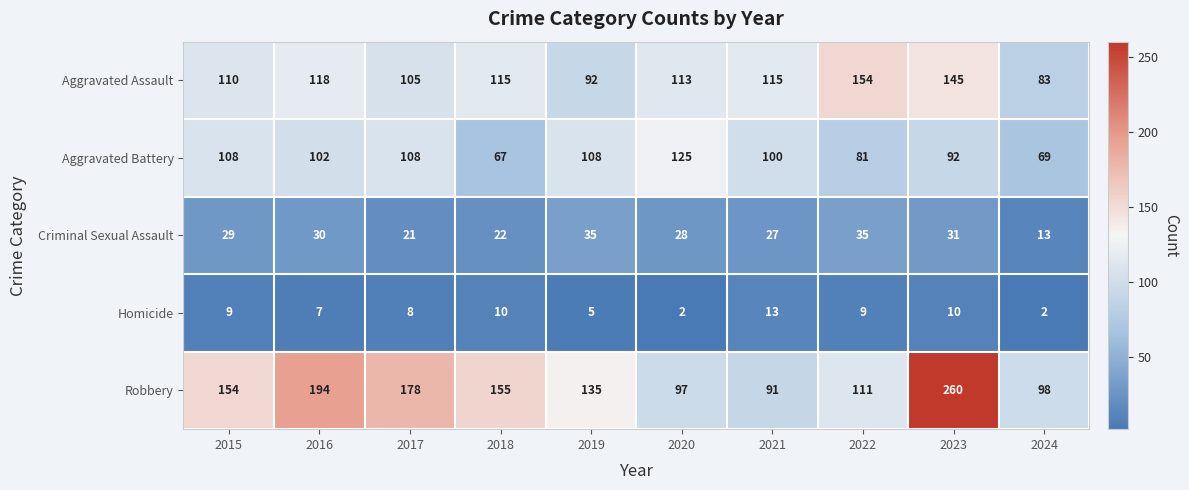

What is the difference between the maximum and minimum values in the Aggravated Battery series?

58